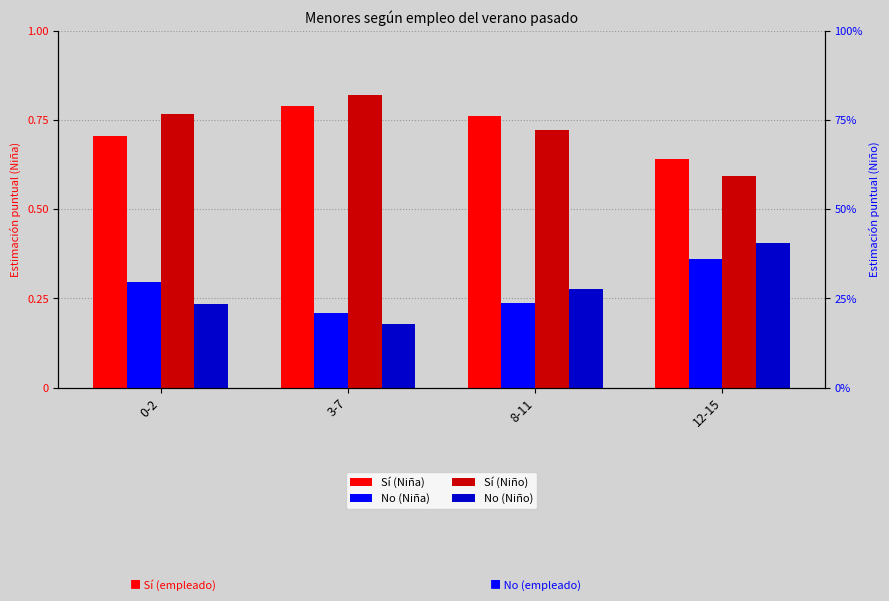

Between 3-7 and 8-11, which series saw the biggest shift?

Sí (Niño)